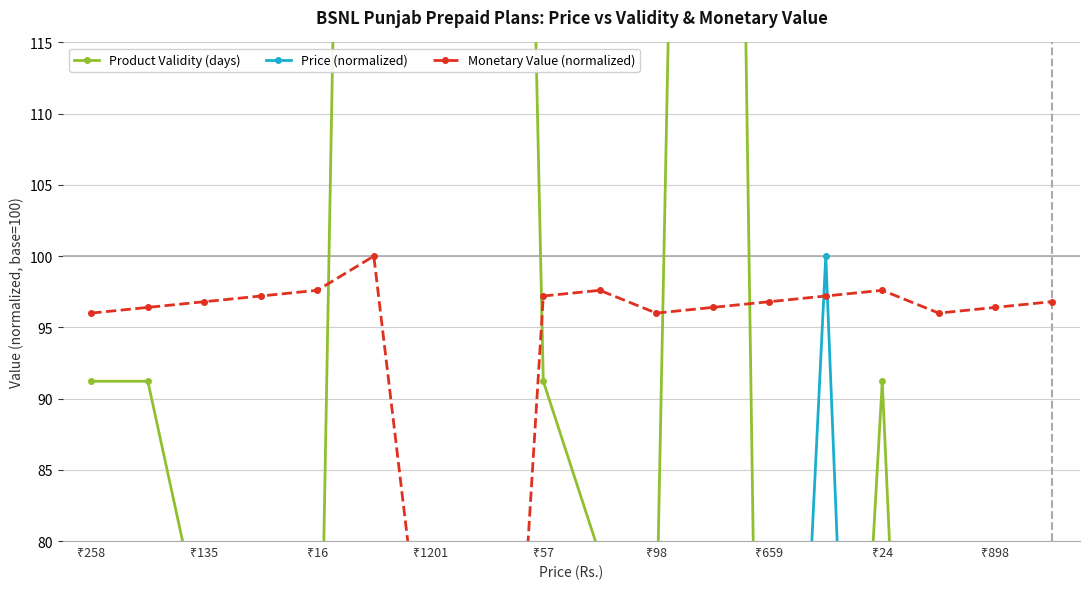

What value does the Product Validity (days) series have at ₹98?

273.6